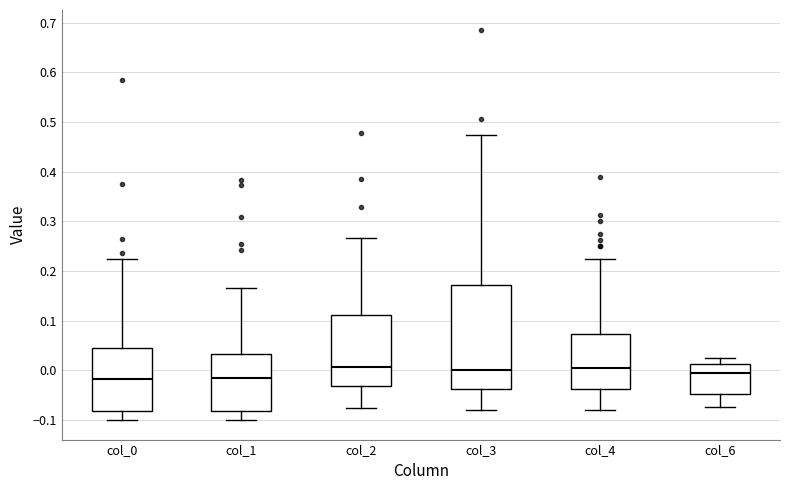

Comparing the boxes themselves (not the whiskers), which one is the tallest?

col_3